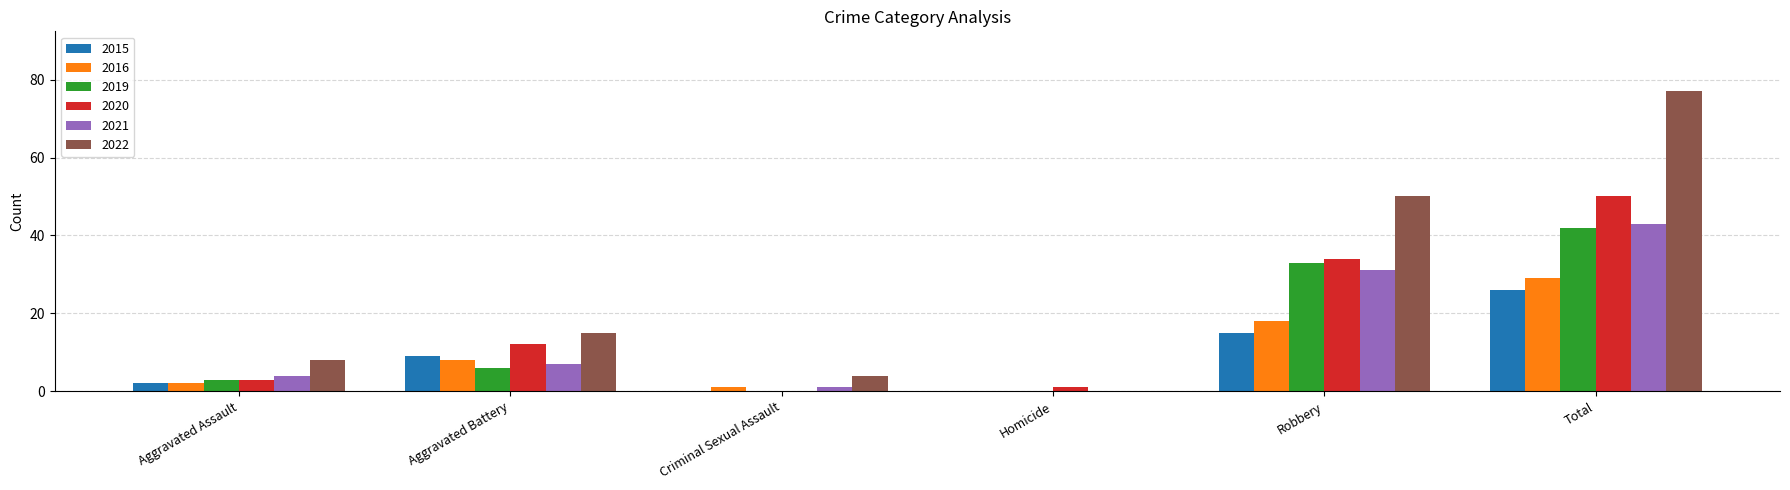

Between Aggravated Assault and Aggravated Battery, which series saw the biggest shift?

2020